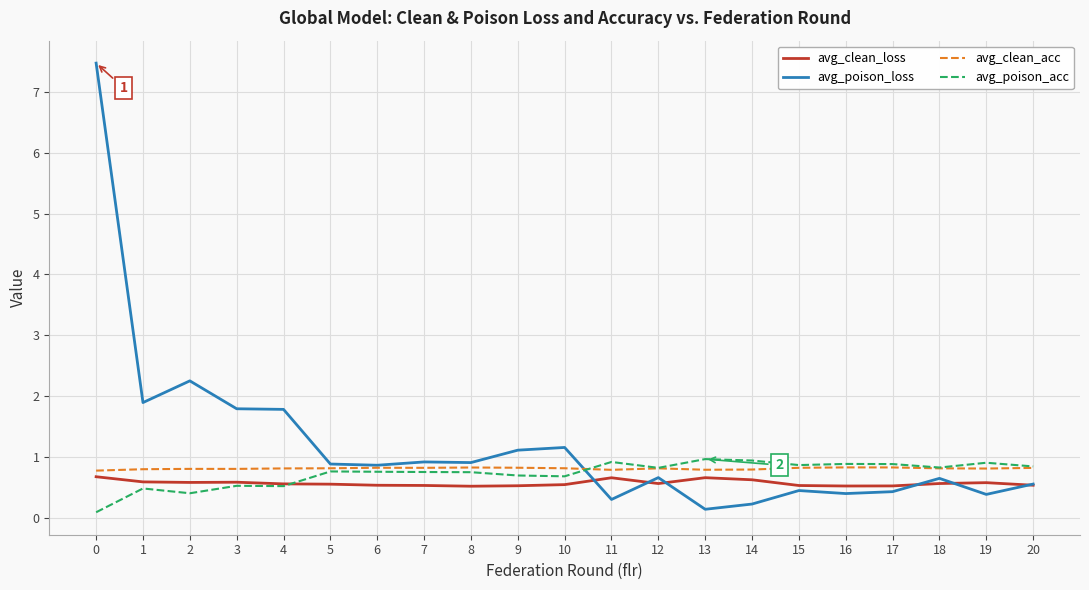

What are all the series names shown in the legend?

avg_clean_loss, avg_poison_loss, avg_clean_acc, avg_poison_acc